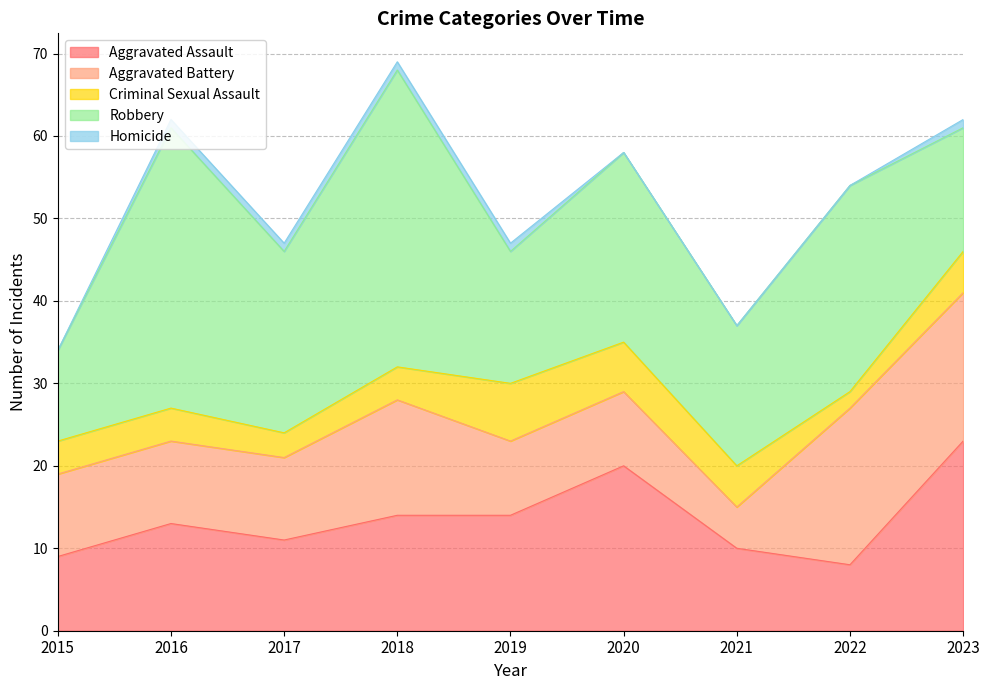

What is the total value across all series at 2022?

54